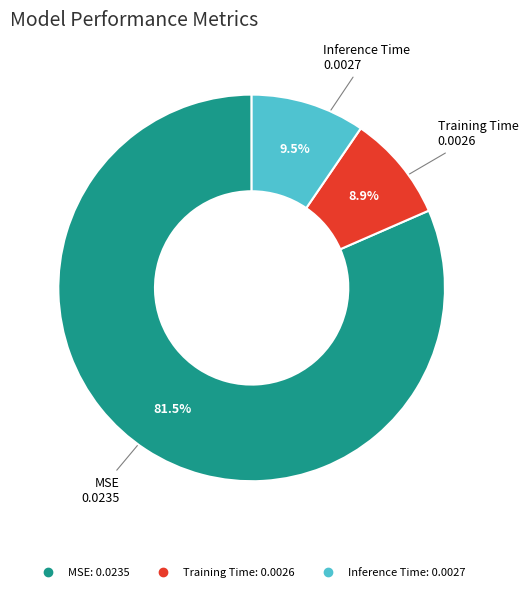

What percentage do Training Time and MSE together represent?

90.5%